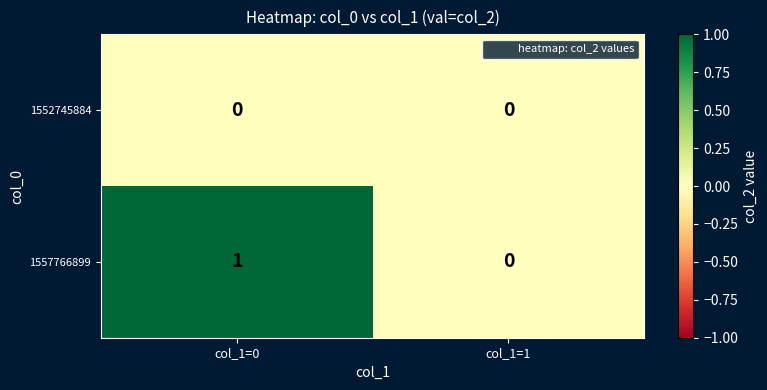

Is the value of 1557766899 at col_1=0 greater than the value of 1552745884 at col_1=1?

Yes